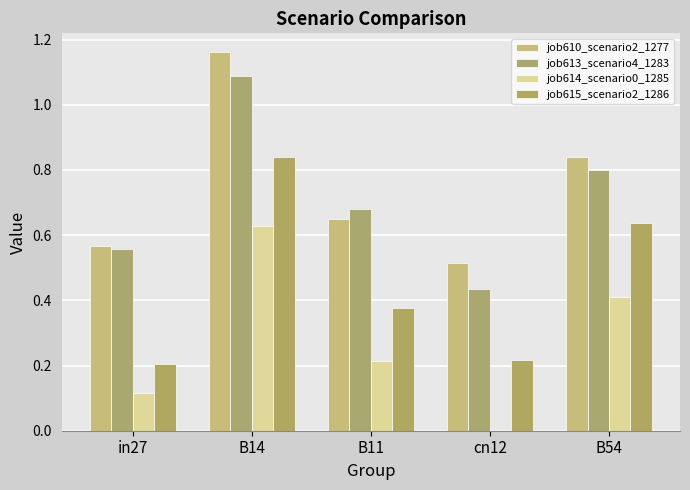

Is it true that job615_scenario2_1286 equals 0.2 at cn12?

True